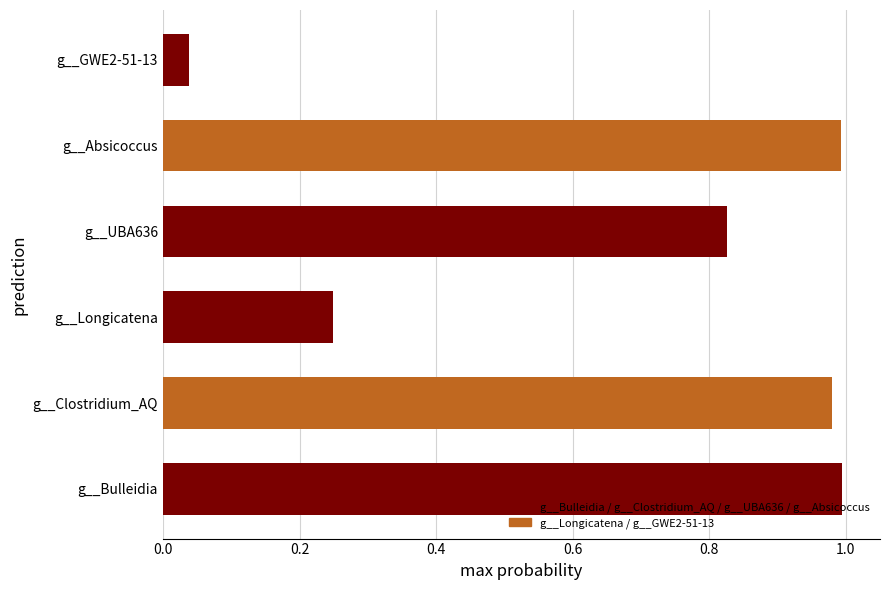

What is the change in value from g__UBA636 to g__Absicoccus?

+0.2